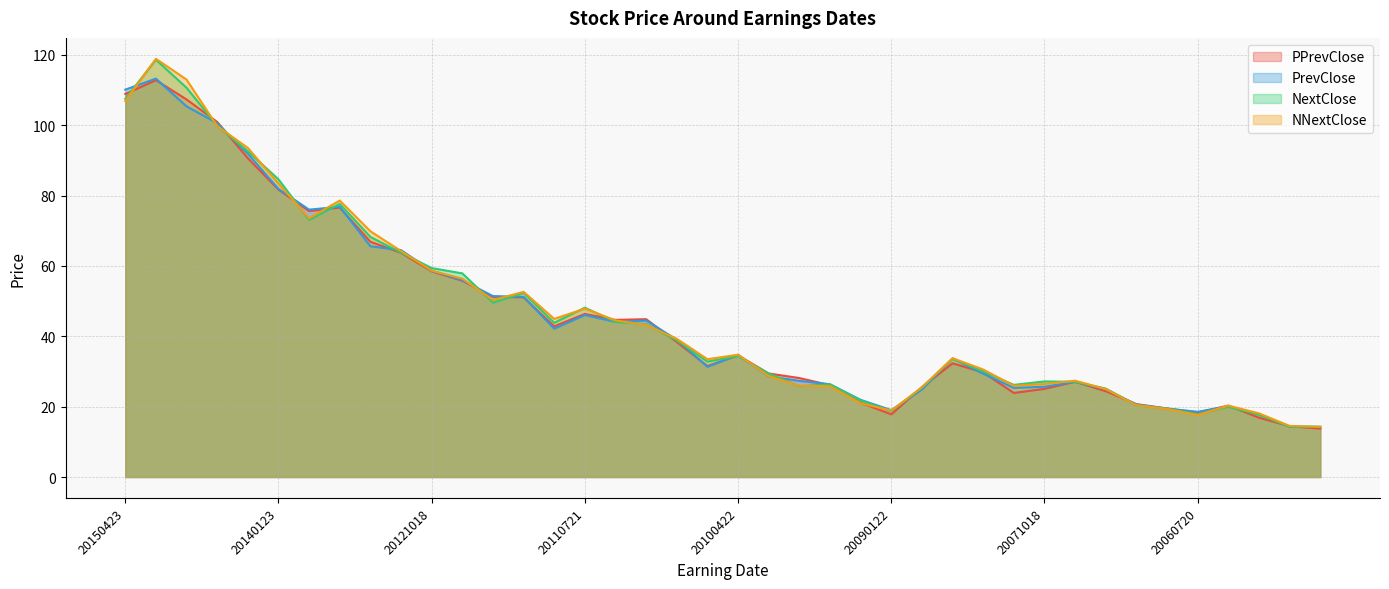

How many interior local peaks does the NNextClose series have?

8